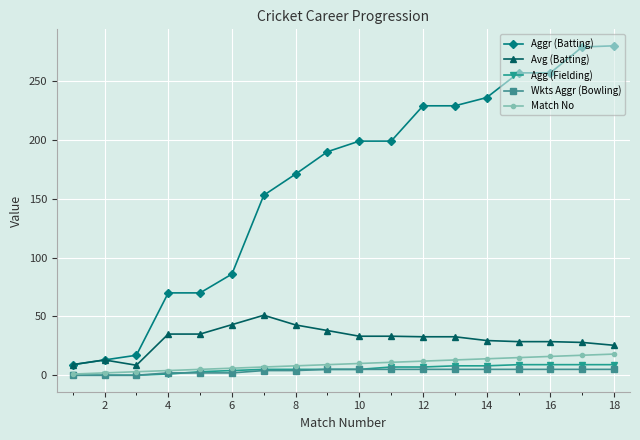

What is the value of the Avg (Batting) point at the 4th from the left?

35.0